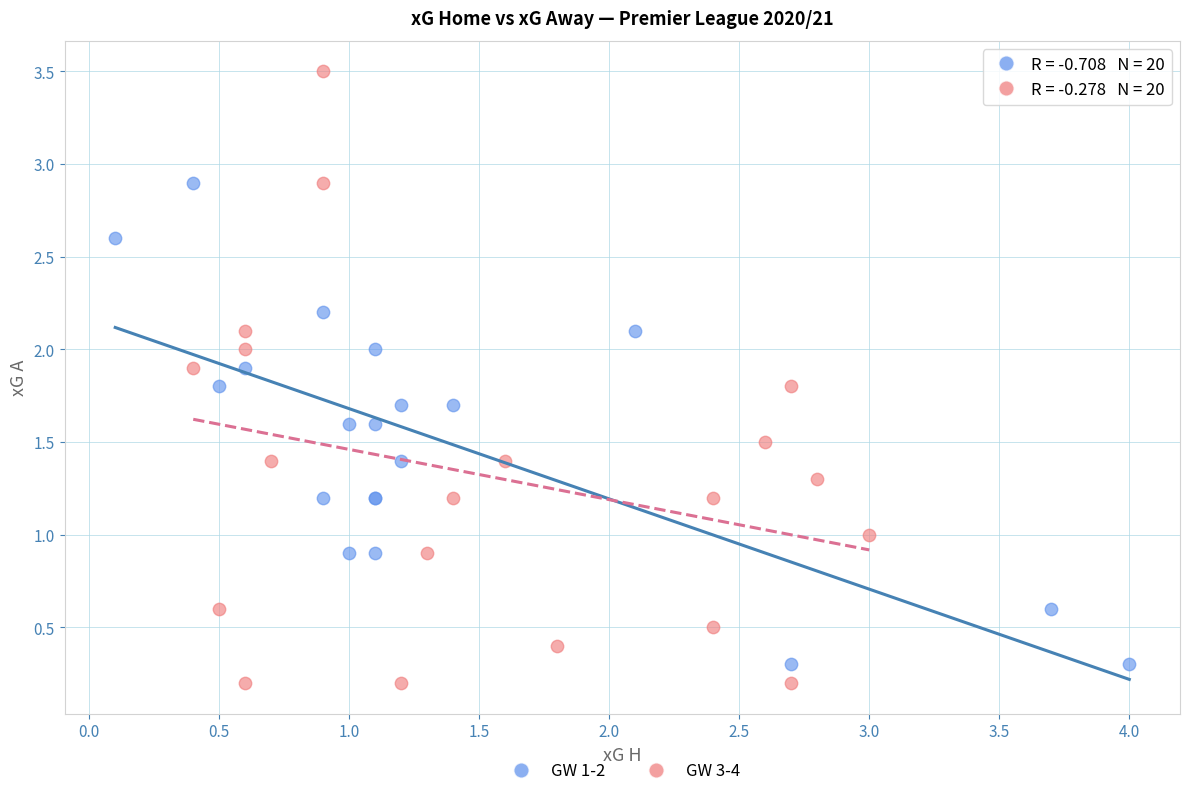

Which series contains the highest Y value?

GW 3-4